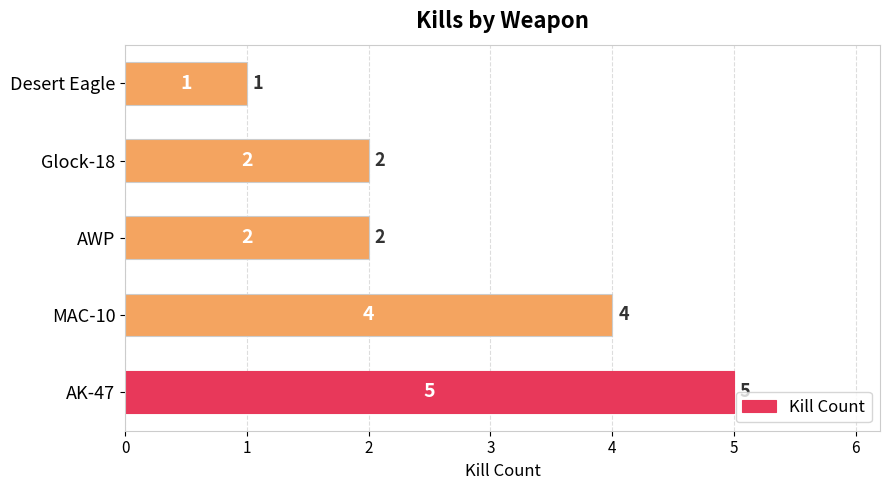

Which label corresponds to the smallest value in the chart?

Desert Eagle